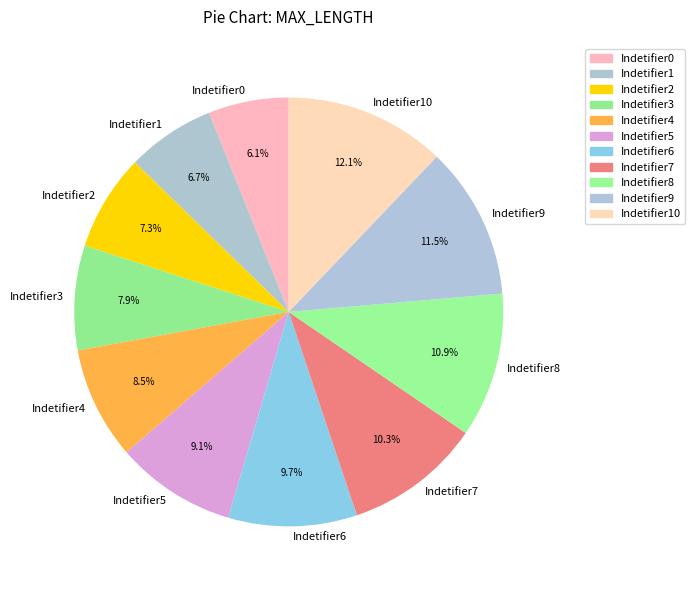

How many segments does this pie chart have?

11